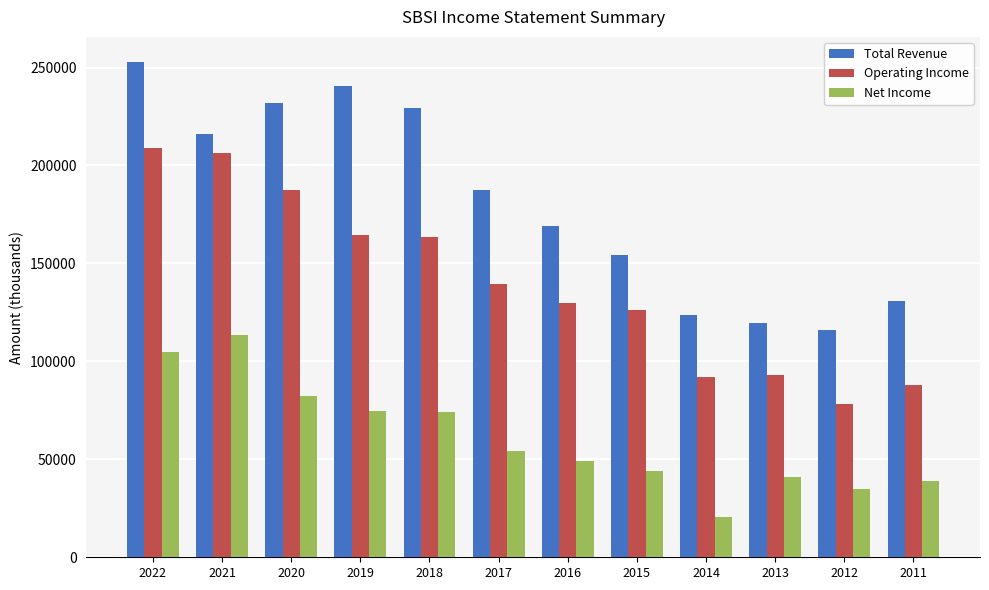

What is the difference between the Net Income values at 2012 and 2015?

9300